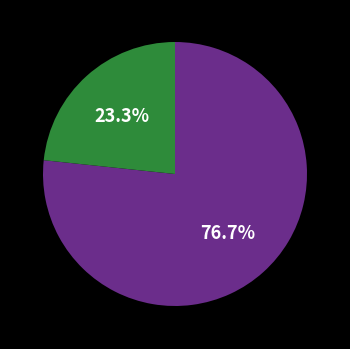

Is there any slice that represents more than half of the pie?

Yes